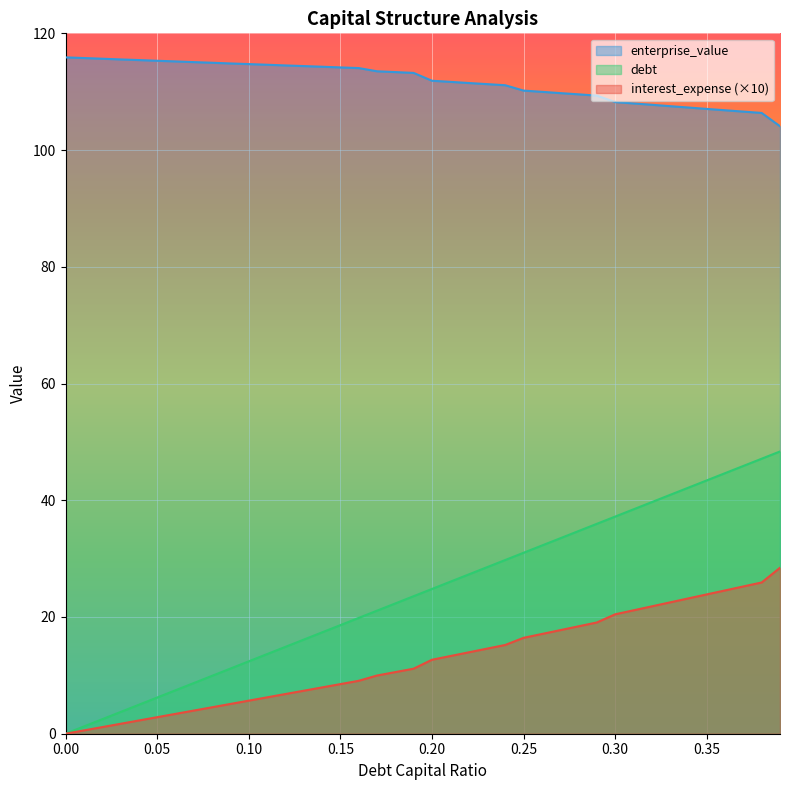

What are all the series names shown in the legend?

enterprise_value, debt, interest_expense (×10)